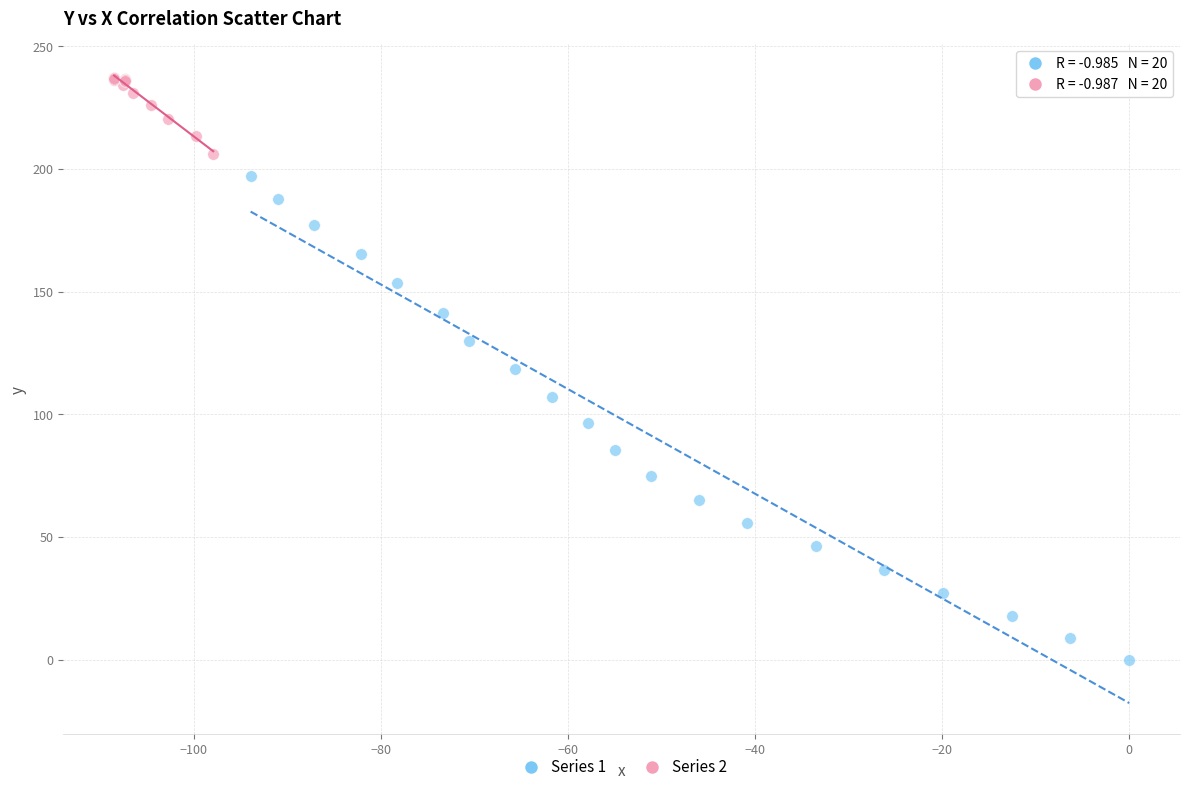

What are all the series names shown in the legend?

Series 1, Series 2